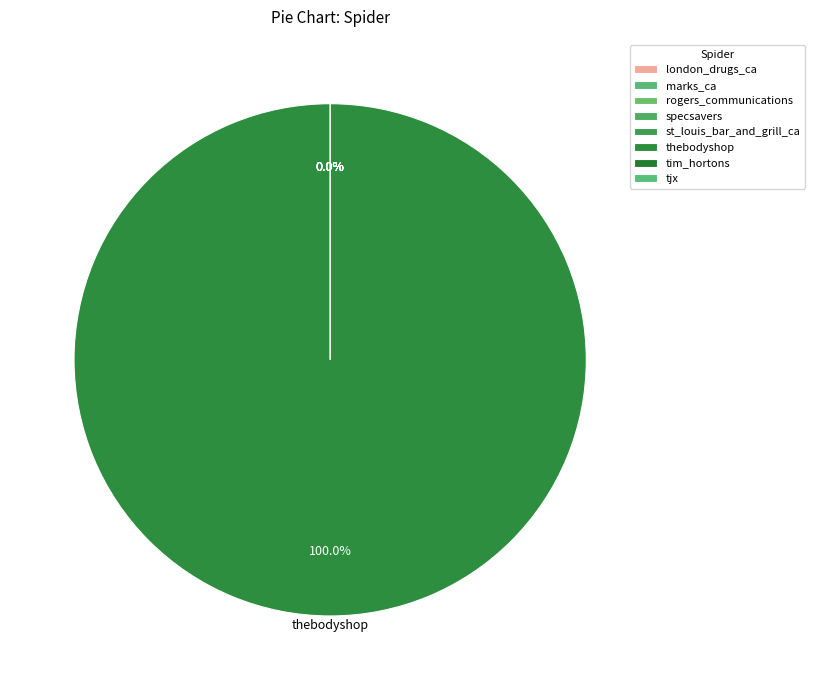

Is it true that tim_hortons is 0% of the pie?

True